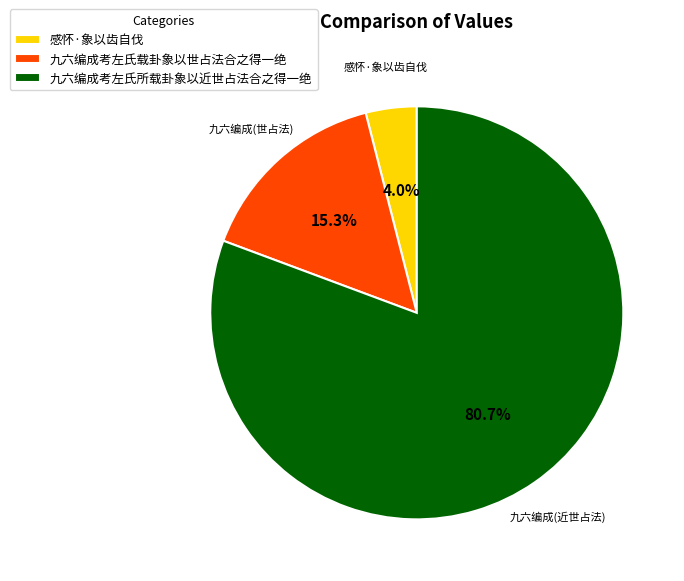

To the nearest percent, what percentage of the pie is 感怀·象以齿自伐?

4%